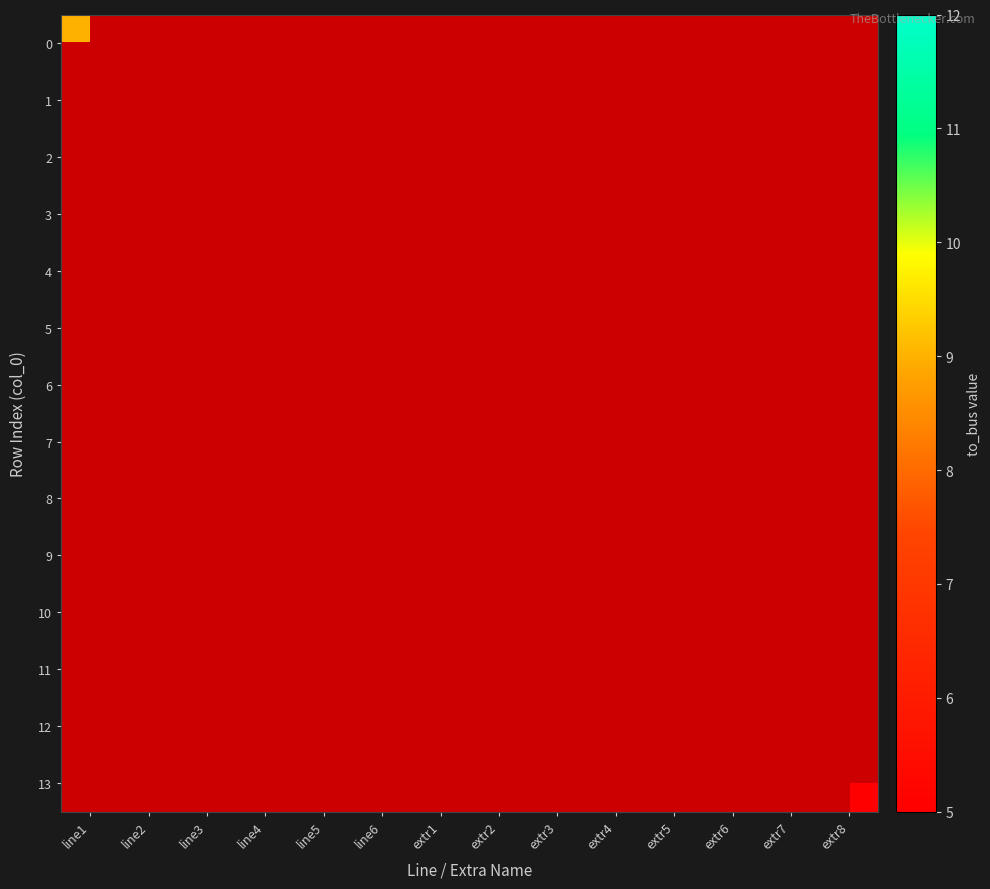

Is it true that 13 equals 2 at extr3?

False